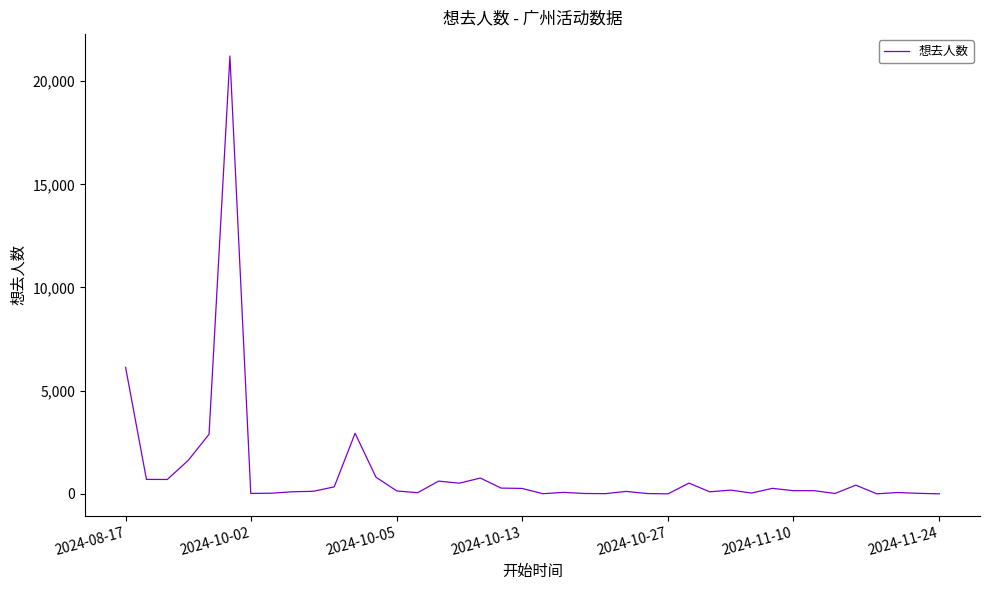

What is the difference between the maximum and minimum values?

21215